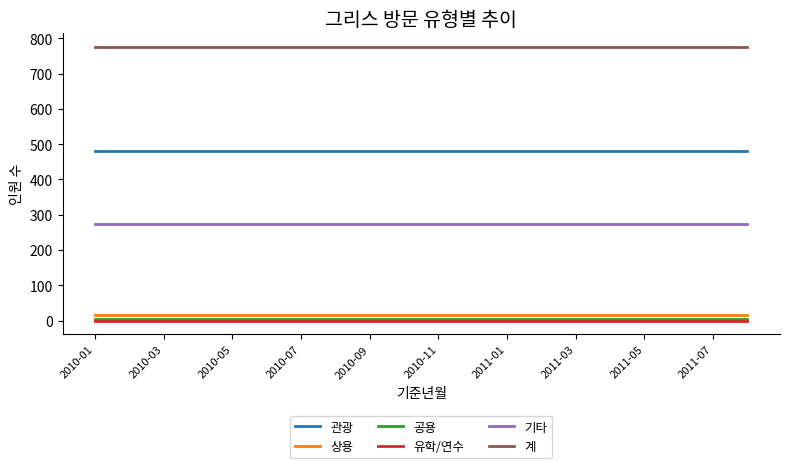

What is the lowest value of the 상용 series?

17